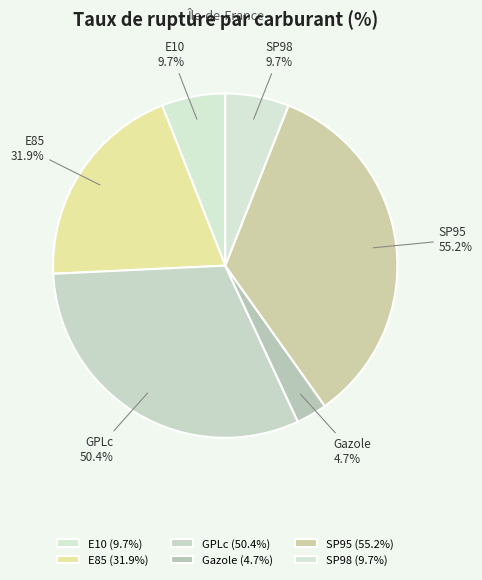

What is the change in value from GPLc to Gazole?

-45.7